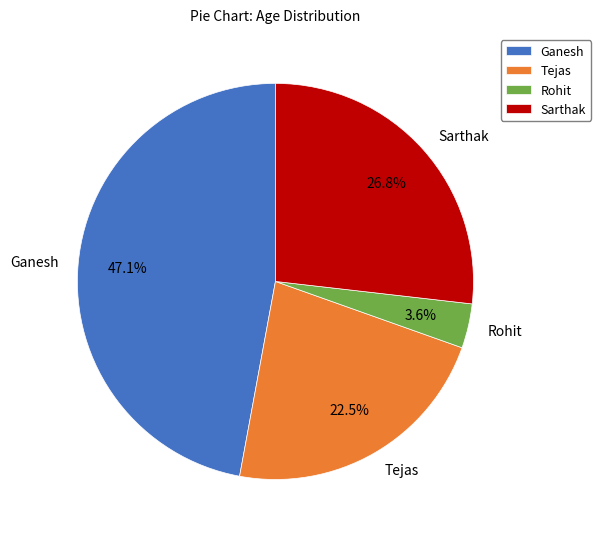

Combined, what portion of the pie is Ganesh and Sarthak?

73.9%